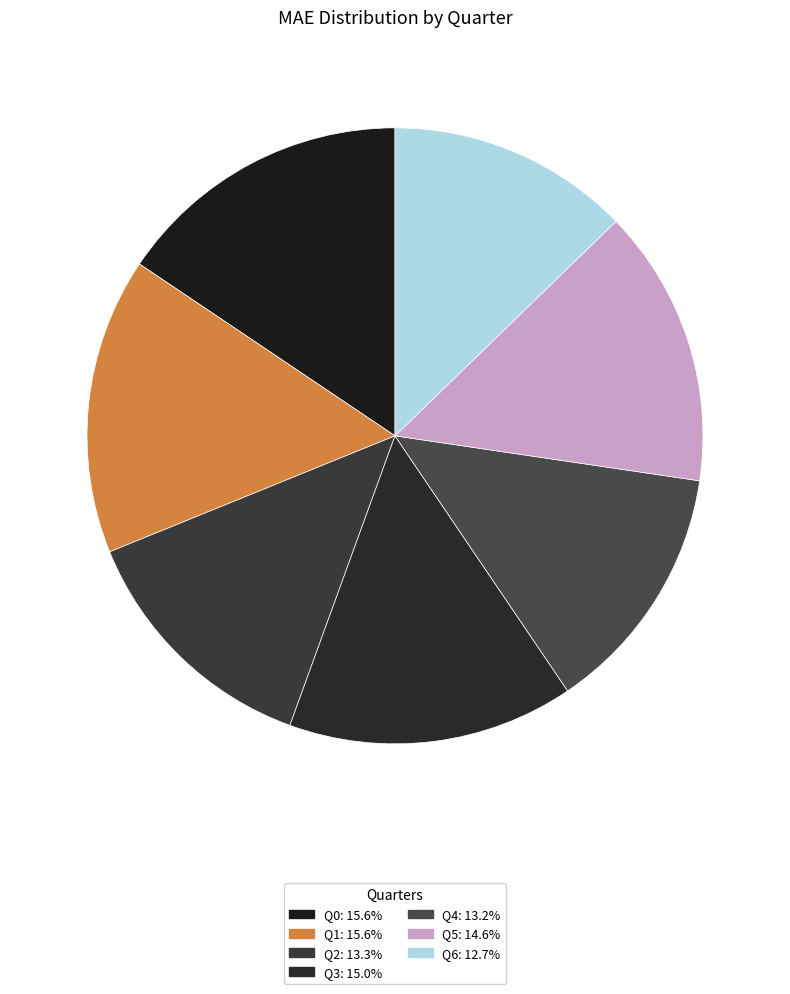

How many slices are in this pie chart?

7